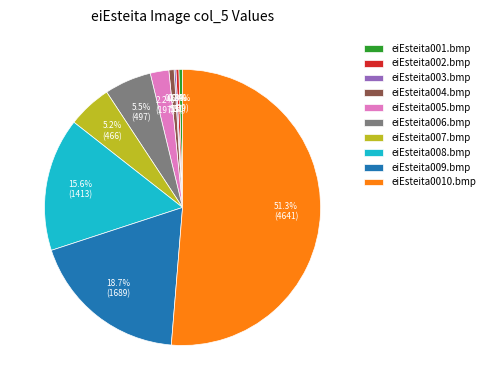

Is it true that eiEsteita004.bmp is 1% of the pie?

True